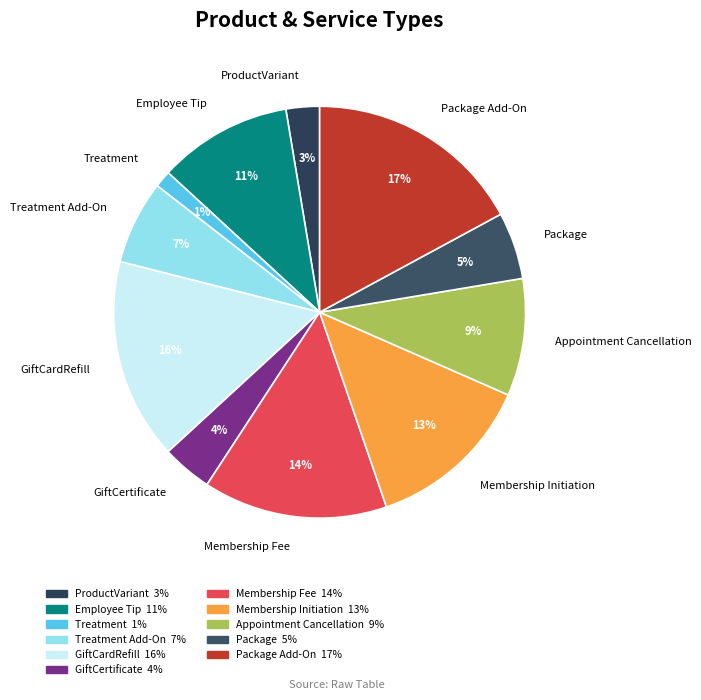

True or false: ProductVariant accounts for 3% of the total.

True